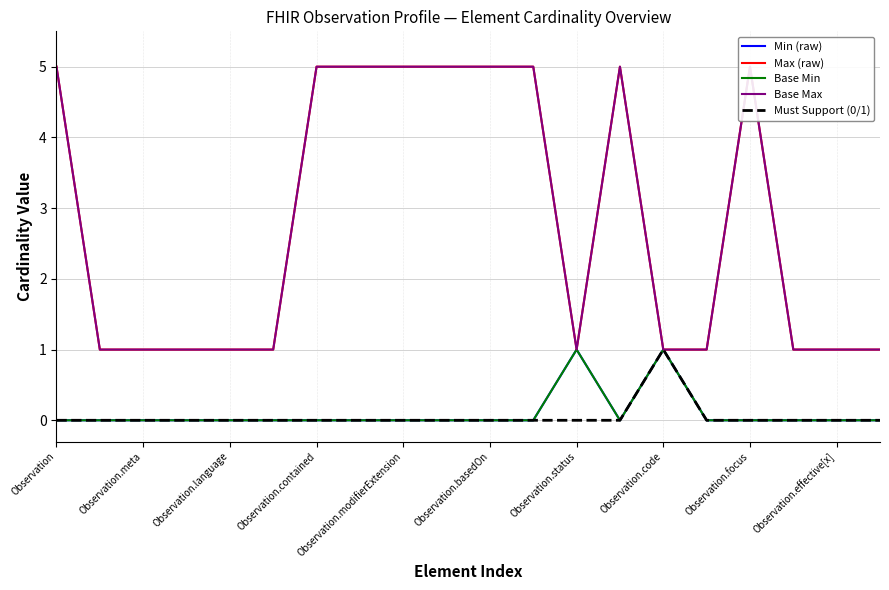

What is the greatest value displayed?

5